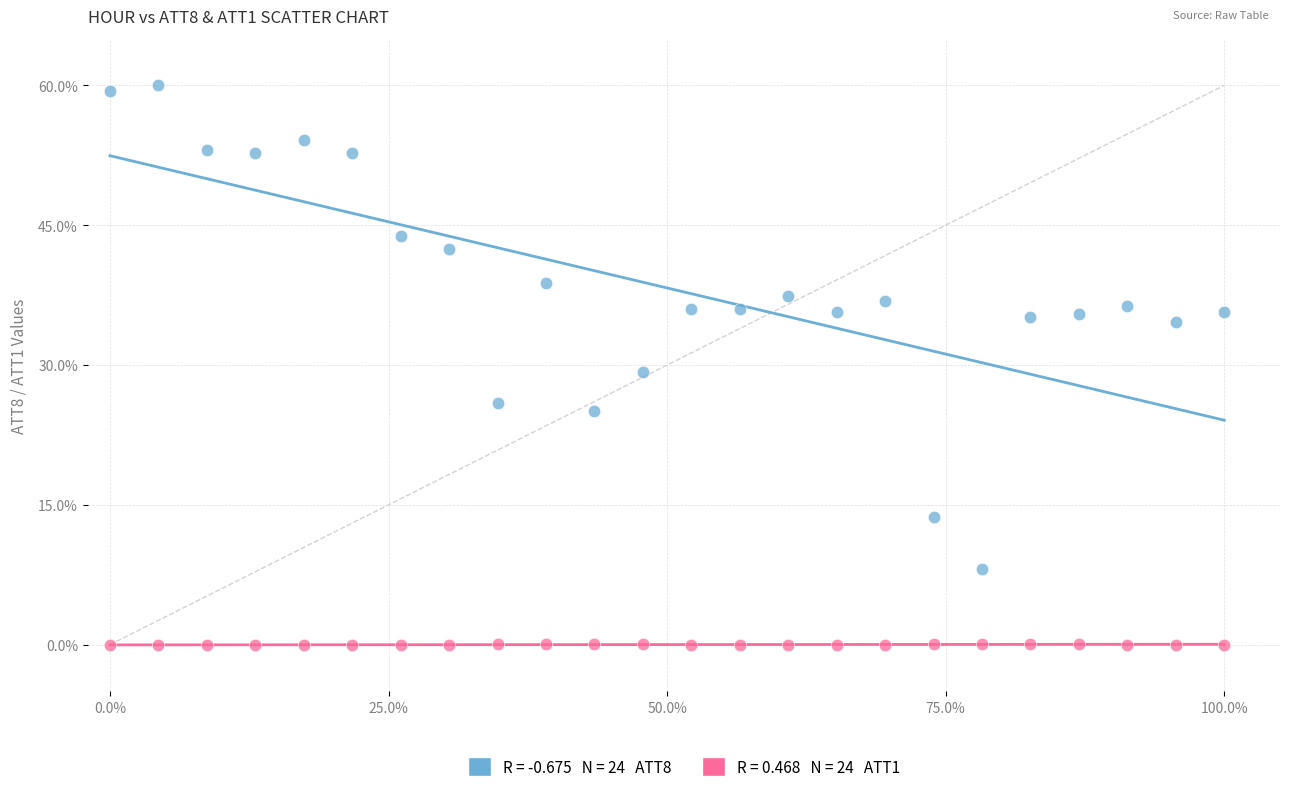

Across all data points, what is the range of X values (max minus min)?

100.0